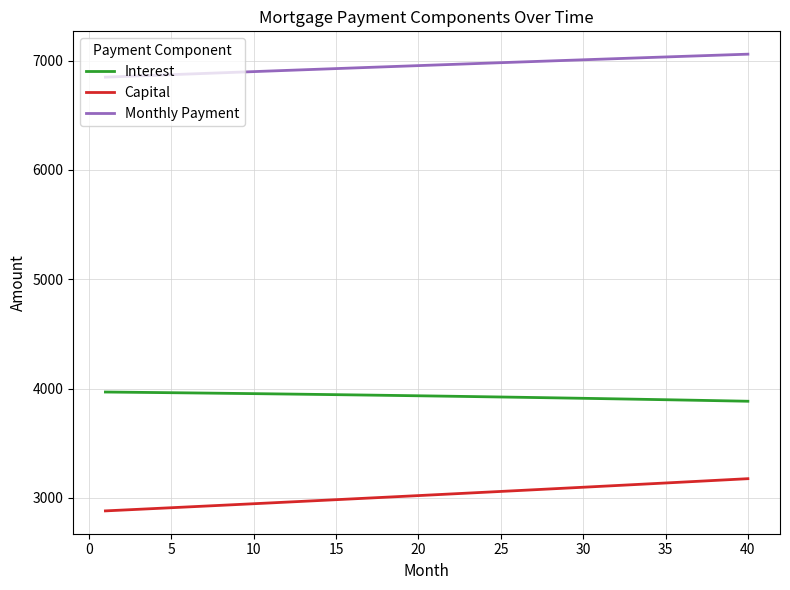

True or false: Capital and Interest intersect in this chart.

False